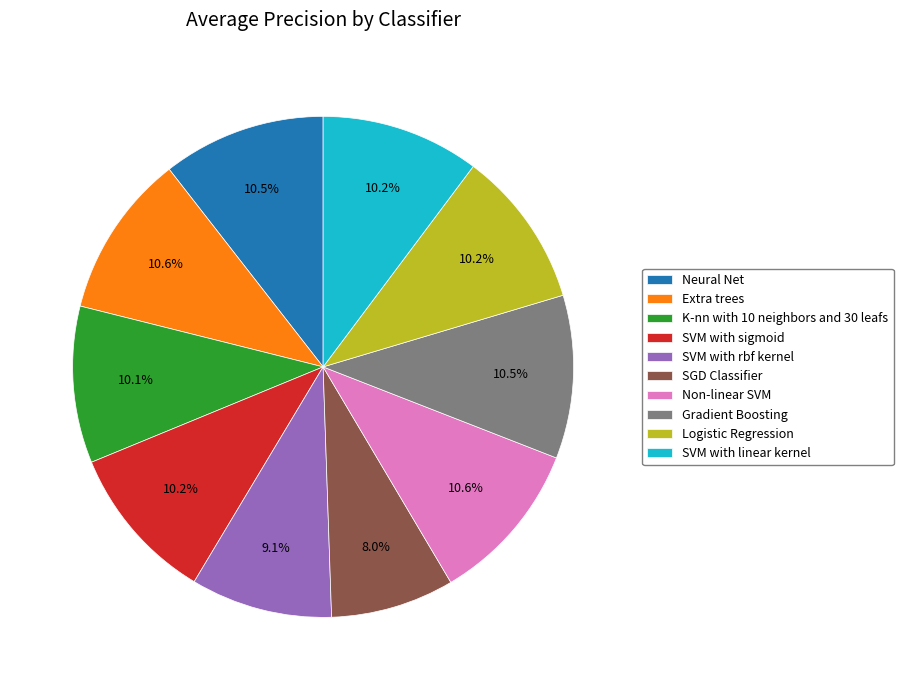

What is the total percentage of SGD Classifier and Neural Net?

18.5%